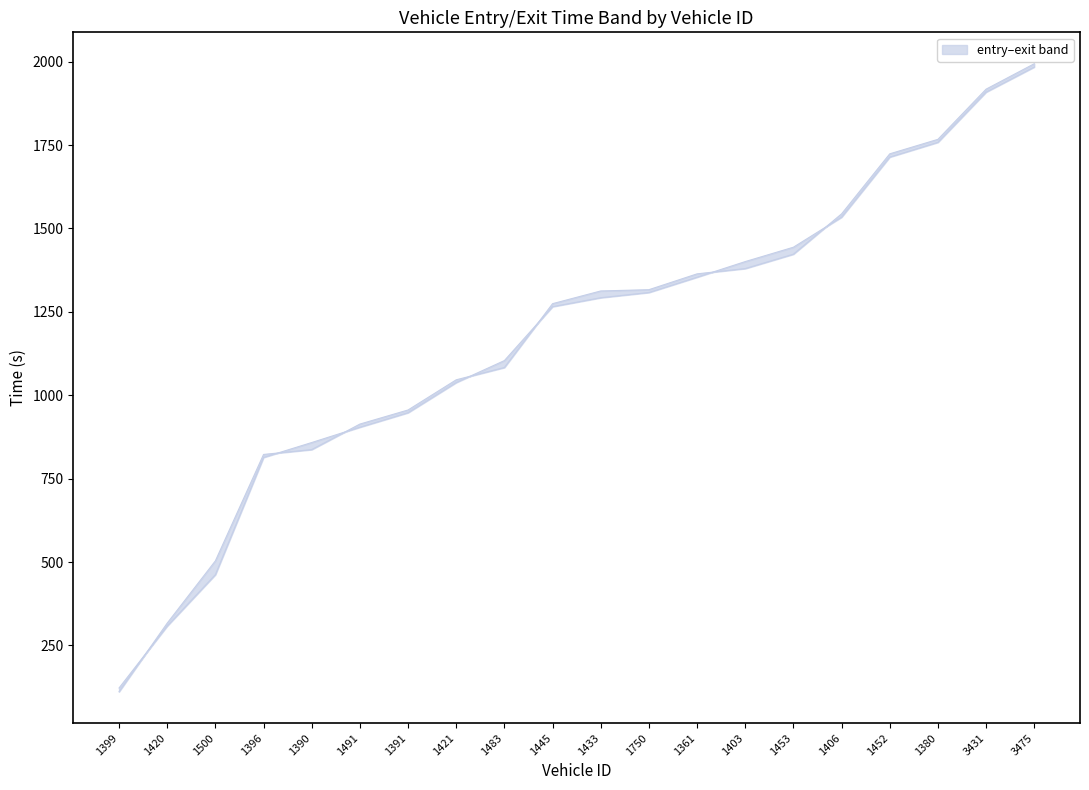

Read the entry value at 3431.

1908.7